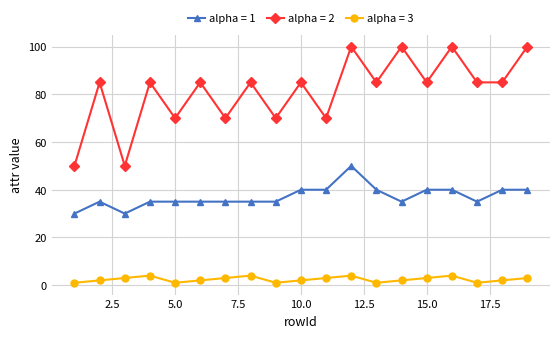

True or false: alpha = 1 has more than 1 interior local peaks.

True